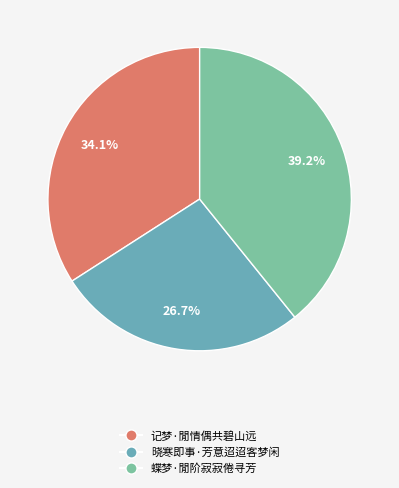

The 蝶梦·閒阶寂寂倦寻芳 slice represents 52% of the pie. True or false?

False